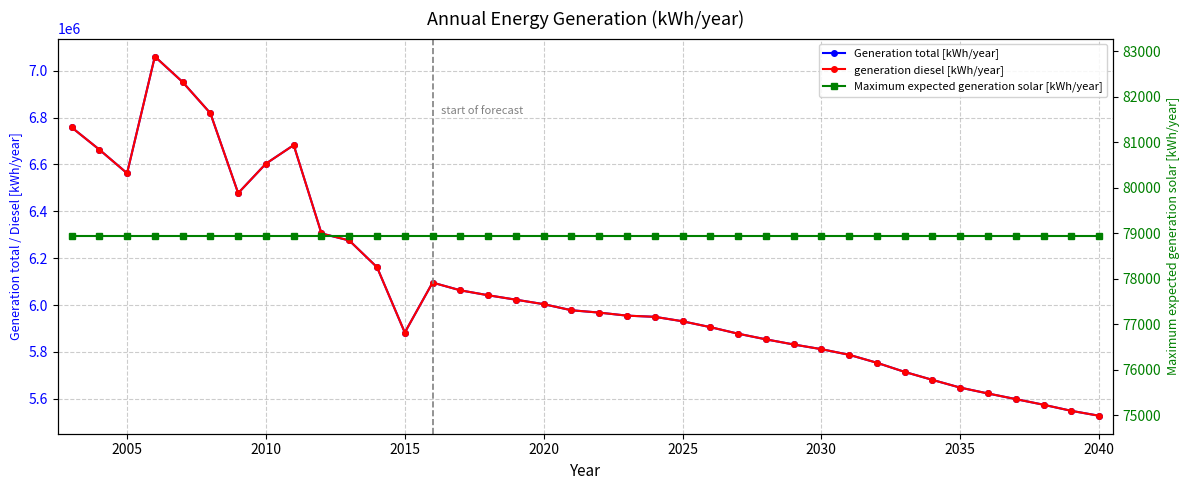

True or false: generation diesel [kWh/year] and Generation total [kWh/year] intersect in this chart.

False